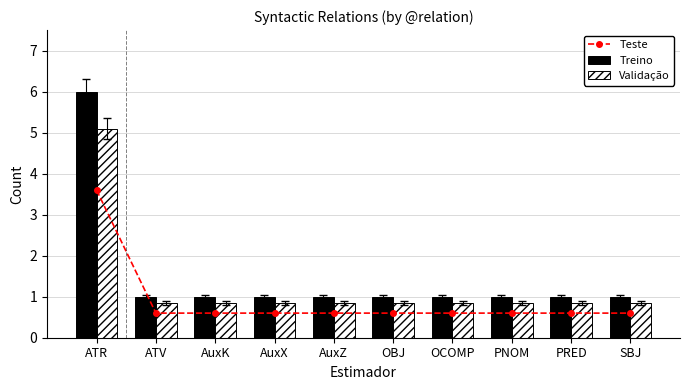

How many groups of bars are there?

10